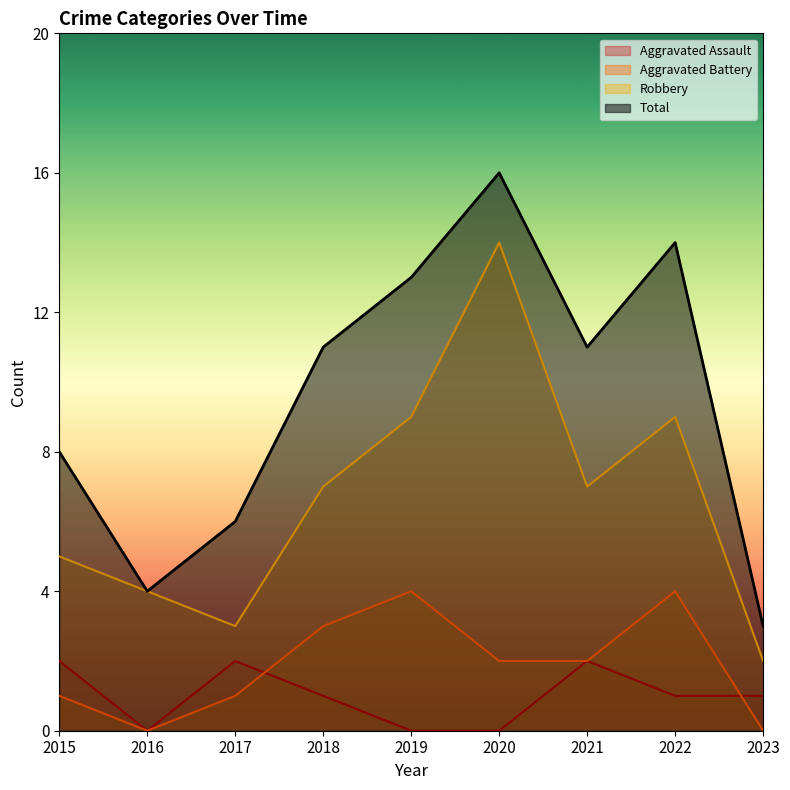

At which category does Total reach its first local peak?

2020